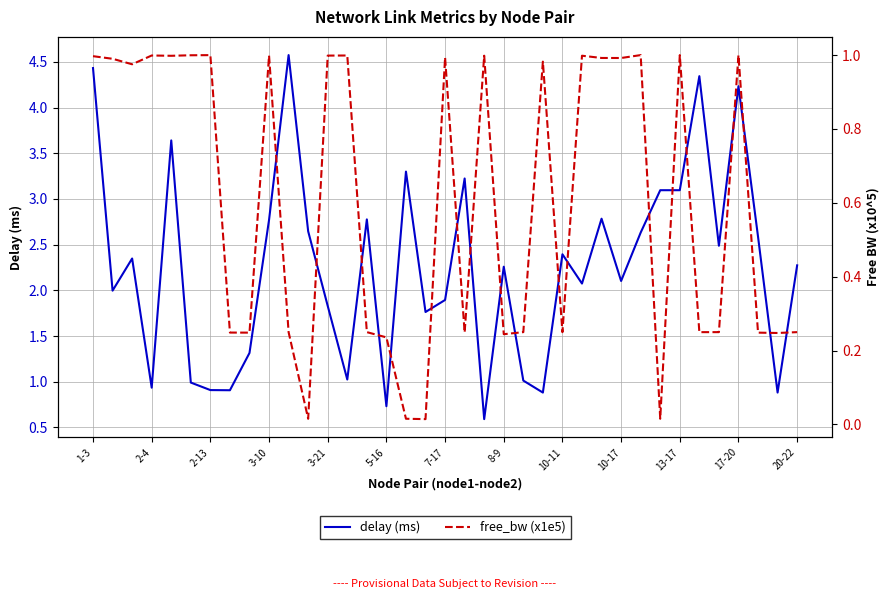

How many intersections are there between delay (ms) and free_bw (x1e5)?

8